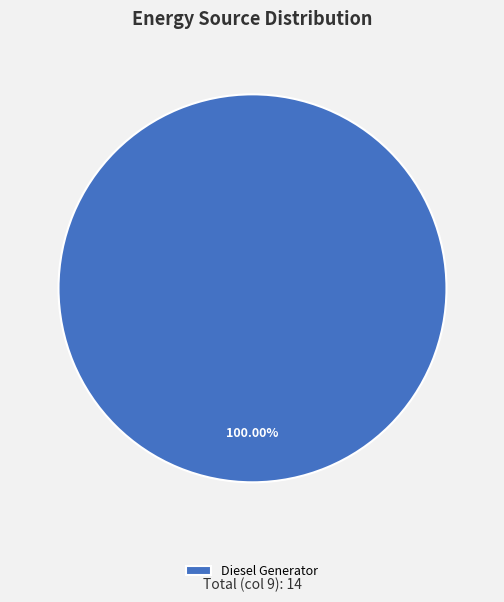

Does Diesel Generator account for over 50% of the chart?

Yes